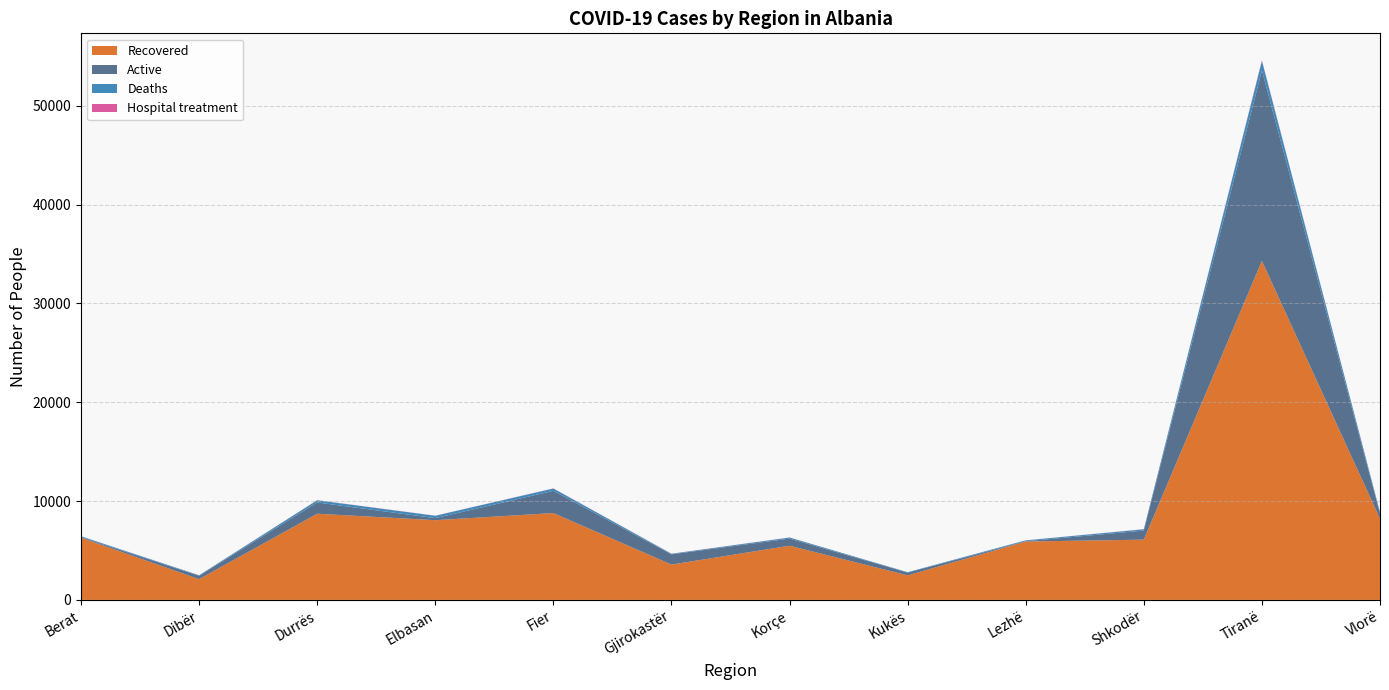

Reading left to right, extract all data points from this chart.

Recovered: 6292	2101	8720	8065	8788	3575	5480	2483	5906	6097	34294	8212
Active: 51	344	1137	207	2246	1036	723	286	29	920	19266	535
Deaths: 89	47	220	240	233	57	107	34	88	128	970	122
Hospital treatment: 9	2	18	11	17	10	10	2	6	14	60	14